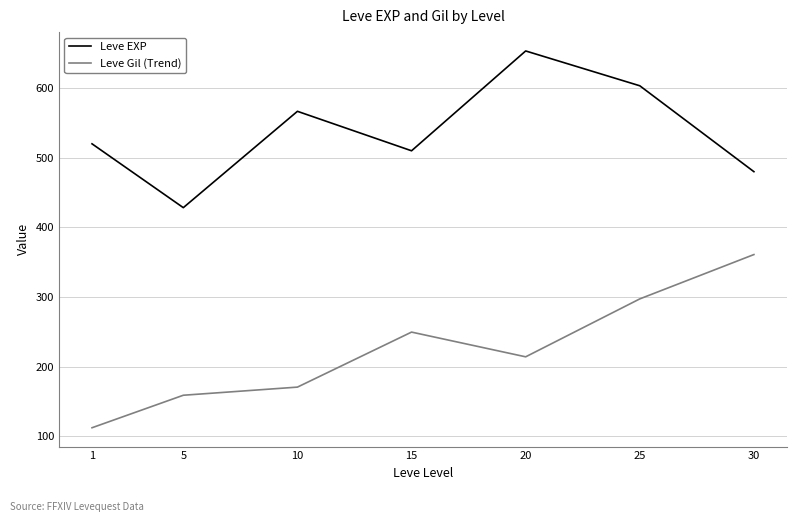

What is the approximate value of Leve EXP at 1?

520.0